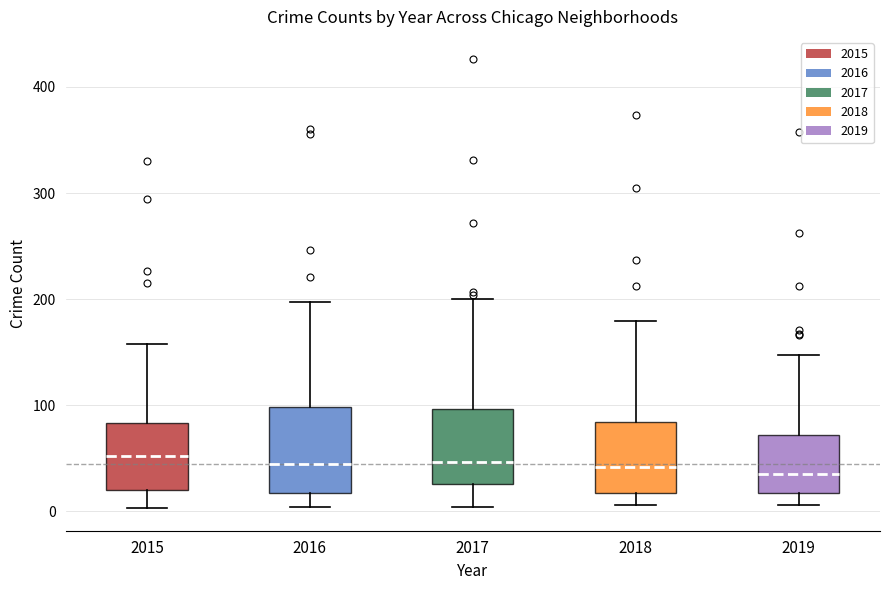

Reading left to right, transcribe this box plot: for each box, give where its median line is, the range the box spans, and where its two whiskers end, as read against the y-axis. The values are not printed on the chart, so give them approximately, as read against the axis.

2015: median 50, box 20 to 80, whiskers 0 to 160
2016: median 50, box 20 to 100, whiskers 0 to 200
2017: median 50, box 30 to 100, whiskers 0 to 200
2018: median 40, box 20 to 80, whiskers 10 to 180
2019: median 40, box 20 to 70, whiskers 10 to 150